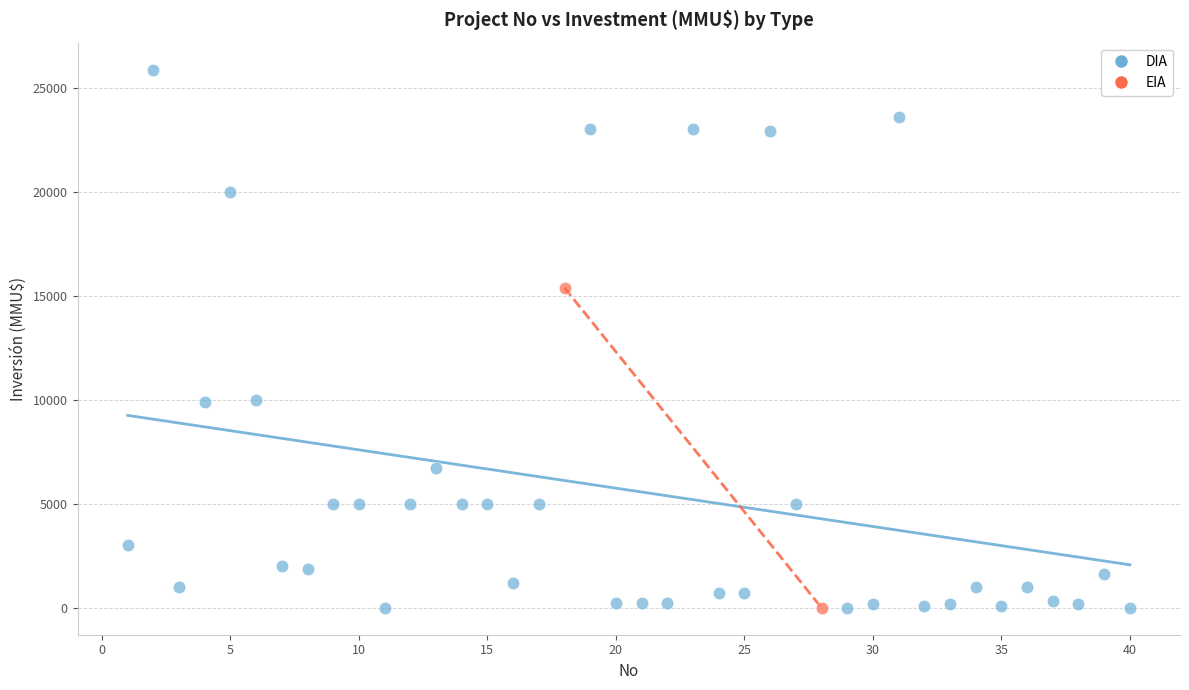

What are all the series names shown in the legend?

DIA, EIA